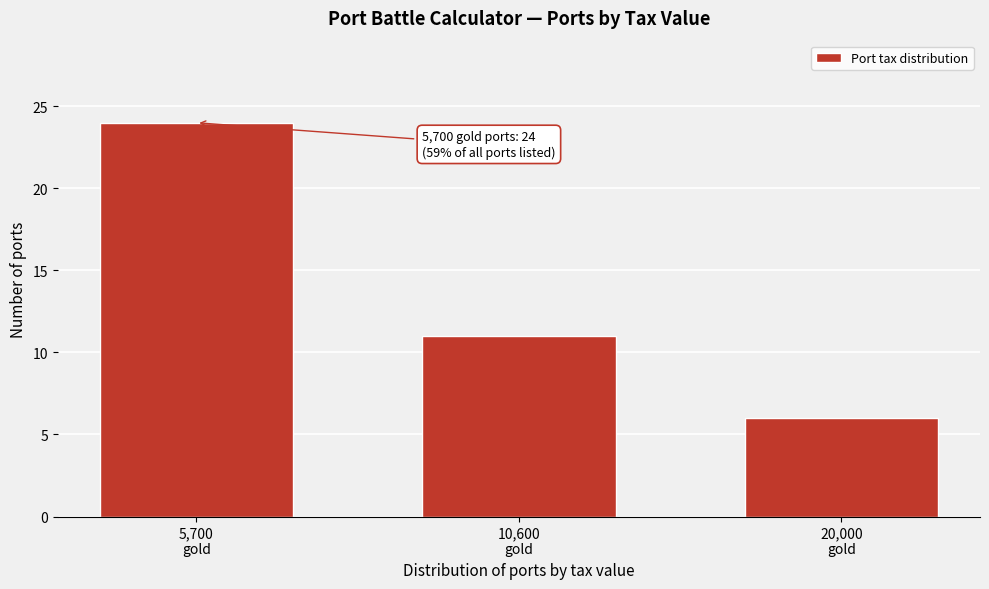

Reading left to right, list all the values displayed in this chart.

24	11	6